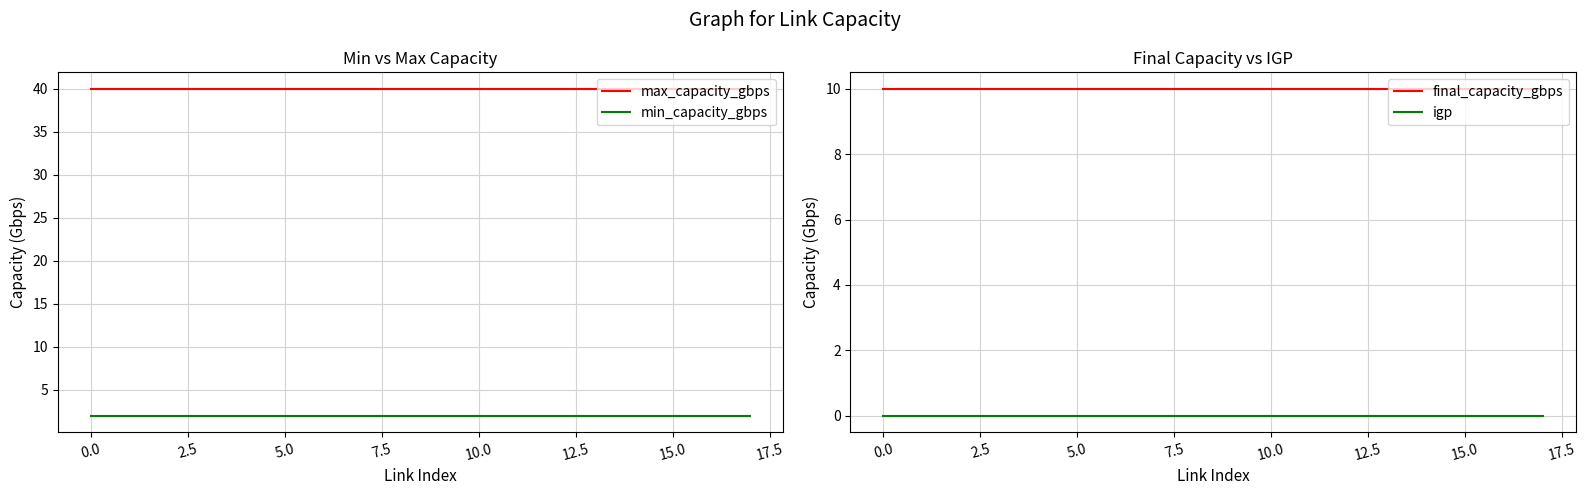

What is the value of the final_capacity_gbps point at the 7th from the left?

10